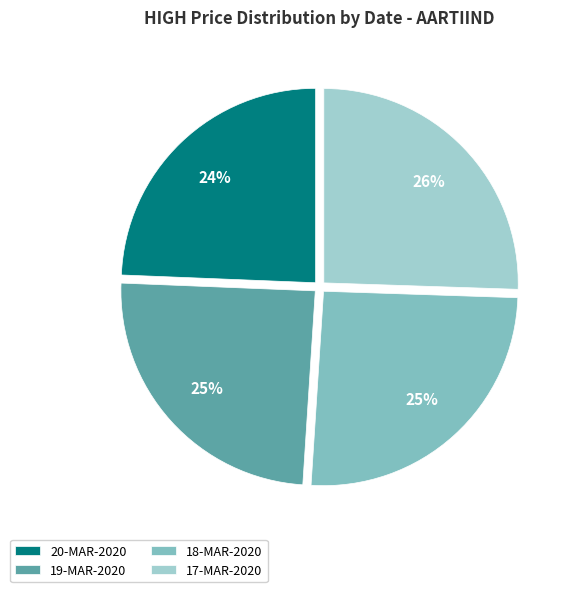

Is it true that 19-MAR-2020 is 39% of the pie?

False